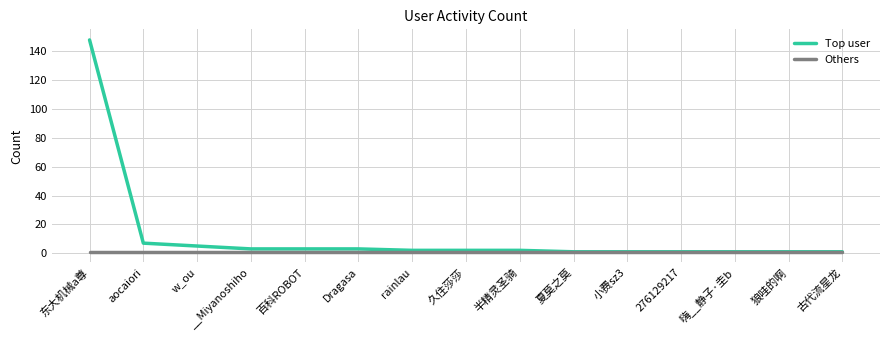

Is this an area chart (filled region under the line)?

No